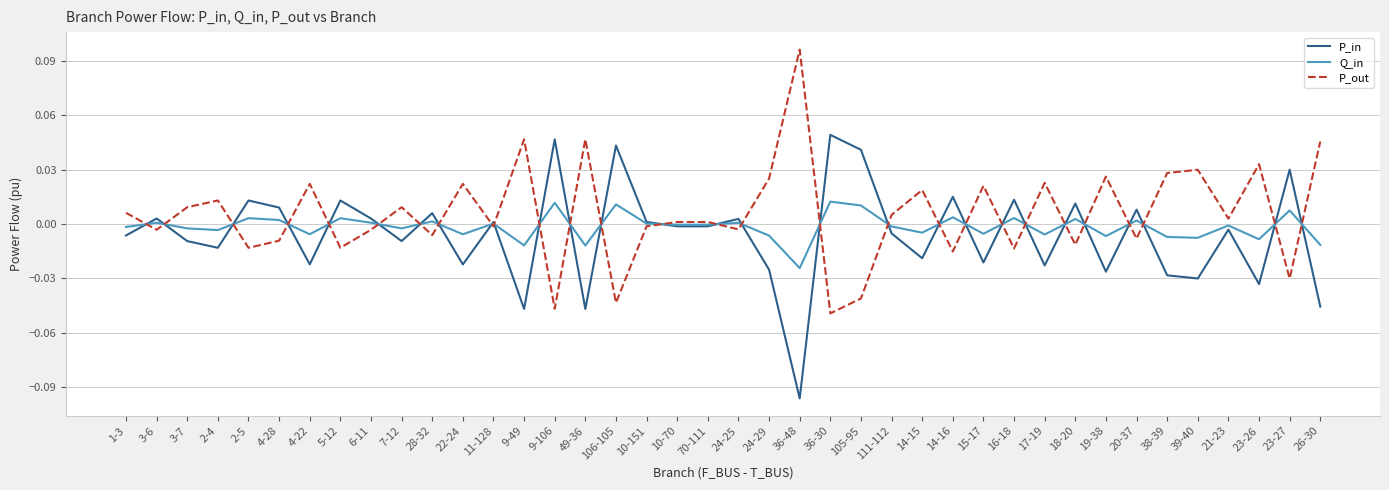

What position from the right is 17-19?

10